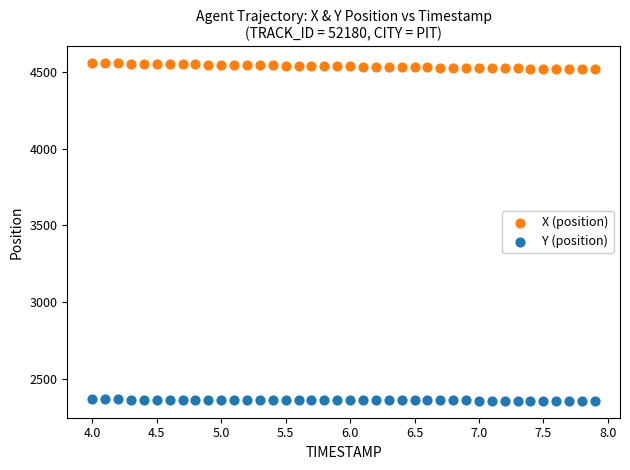

Which series contains the lowest Y value?

Y (position)